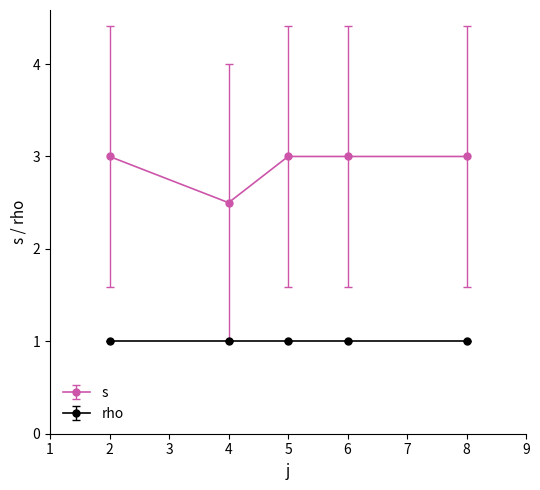

What is the maximum value shown in the chart?

3.0